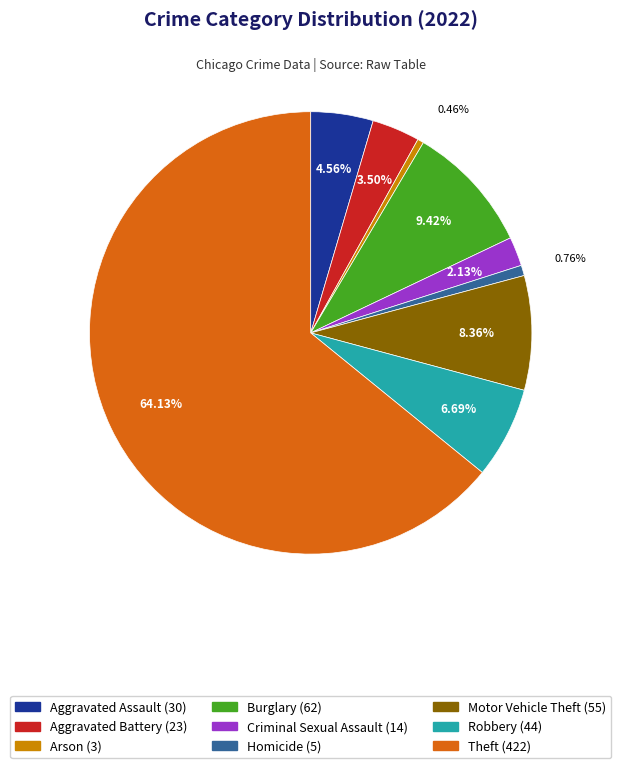

What percentage is NOT represented by Aggravated Assault?

95.4%